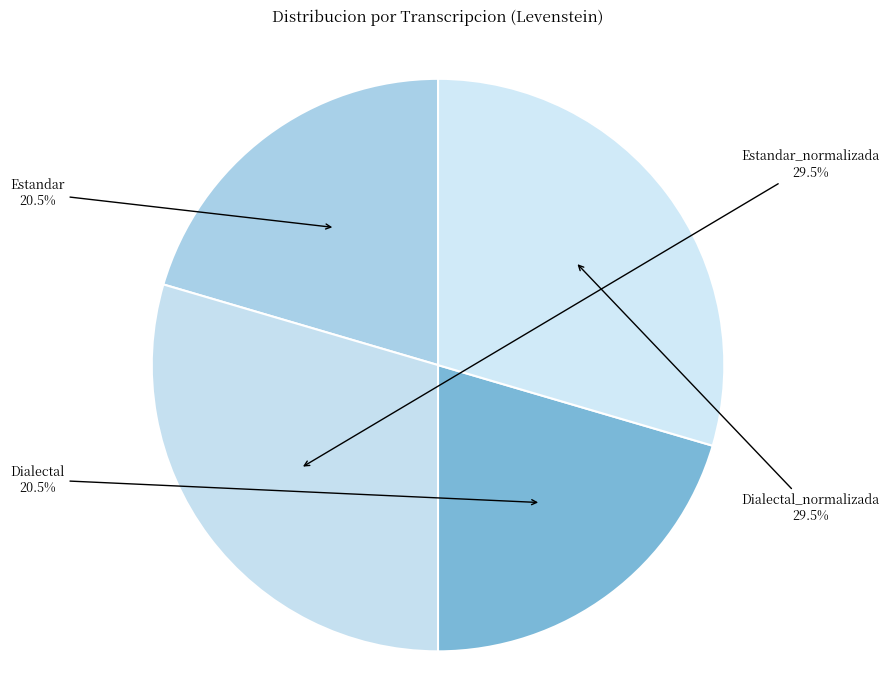

What is the ratio of the value at Estandar to the value at Dialectal?

1.0